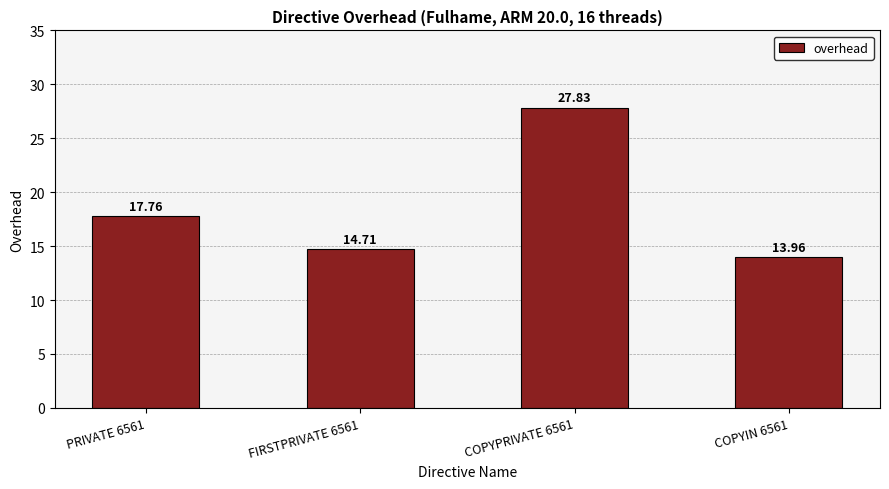

Reading left to right, transcribe all the data shown in this chart.

PRIVATE 6561=17.8	FIRSTPRIVATE 6561=14.7	COPYPRIVATE 6561=27.8	COPYIN 6561=14.0